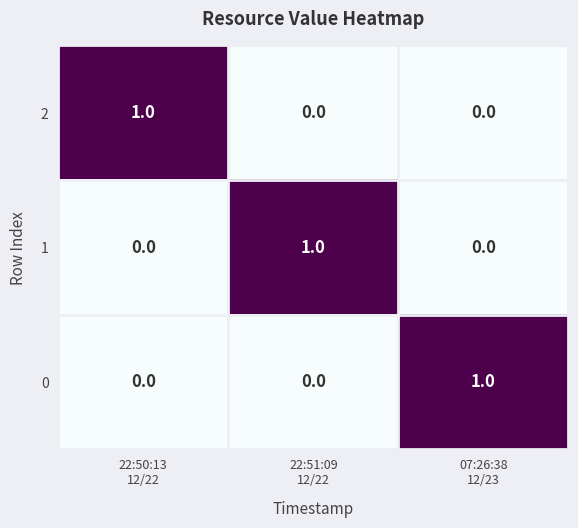

What is the total value across all series at 22:51:09
12/22?

1